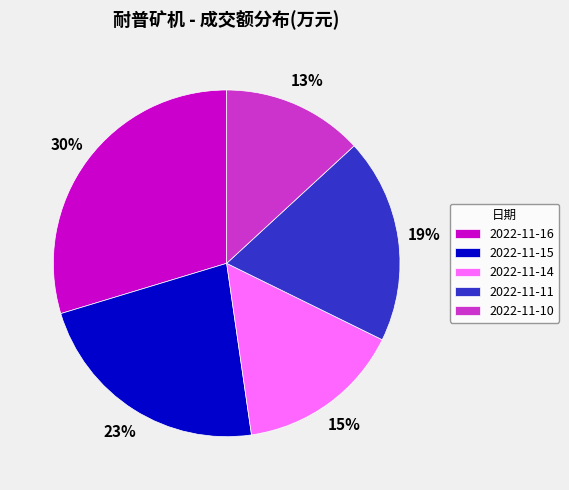

True or false: 2022-11-11 accounts for 19% of the total.

True